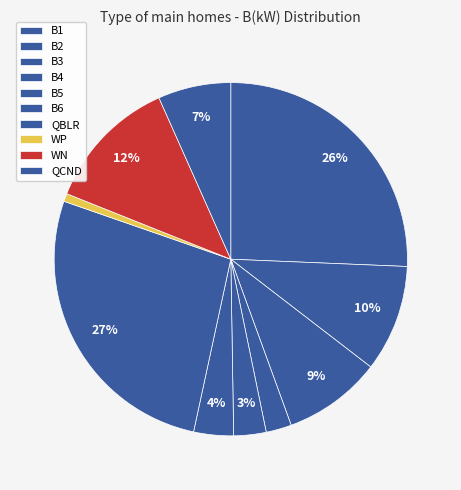

To the nearest percent, what is the combined percentage of B6 and B5?

7%